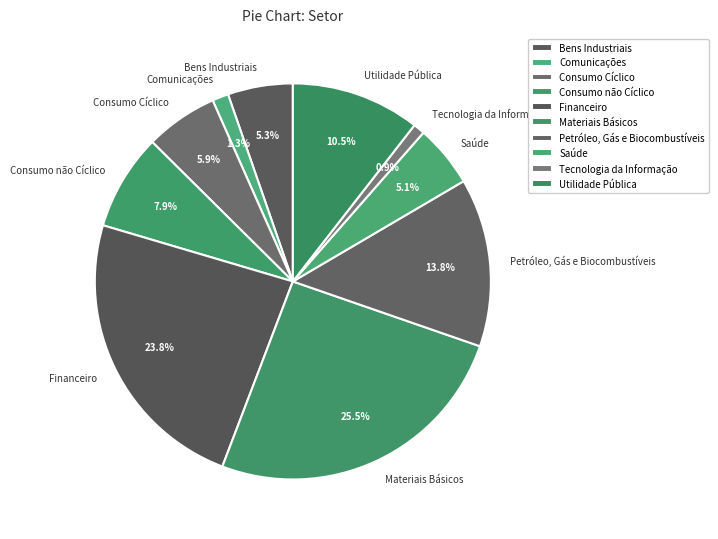

Which slice is the largest?

Materiais Básicos